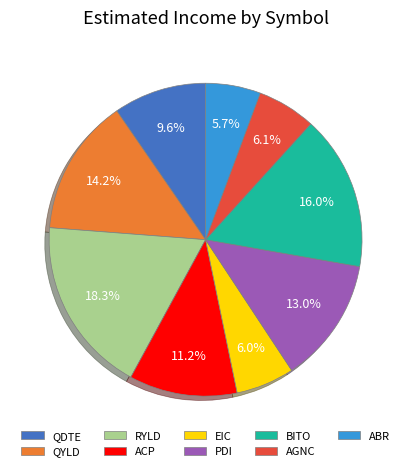

To the nearest percent, what percentage of the pie is BITO?

16%